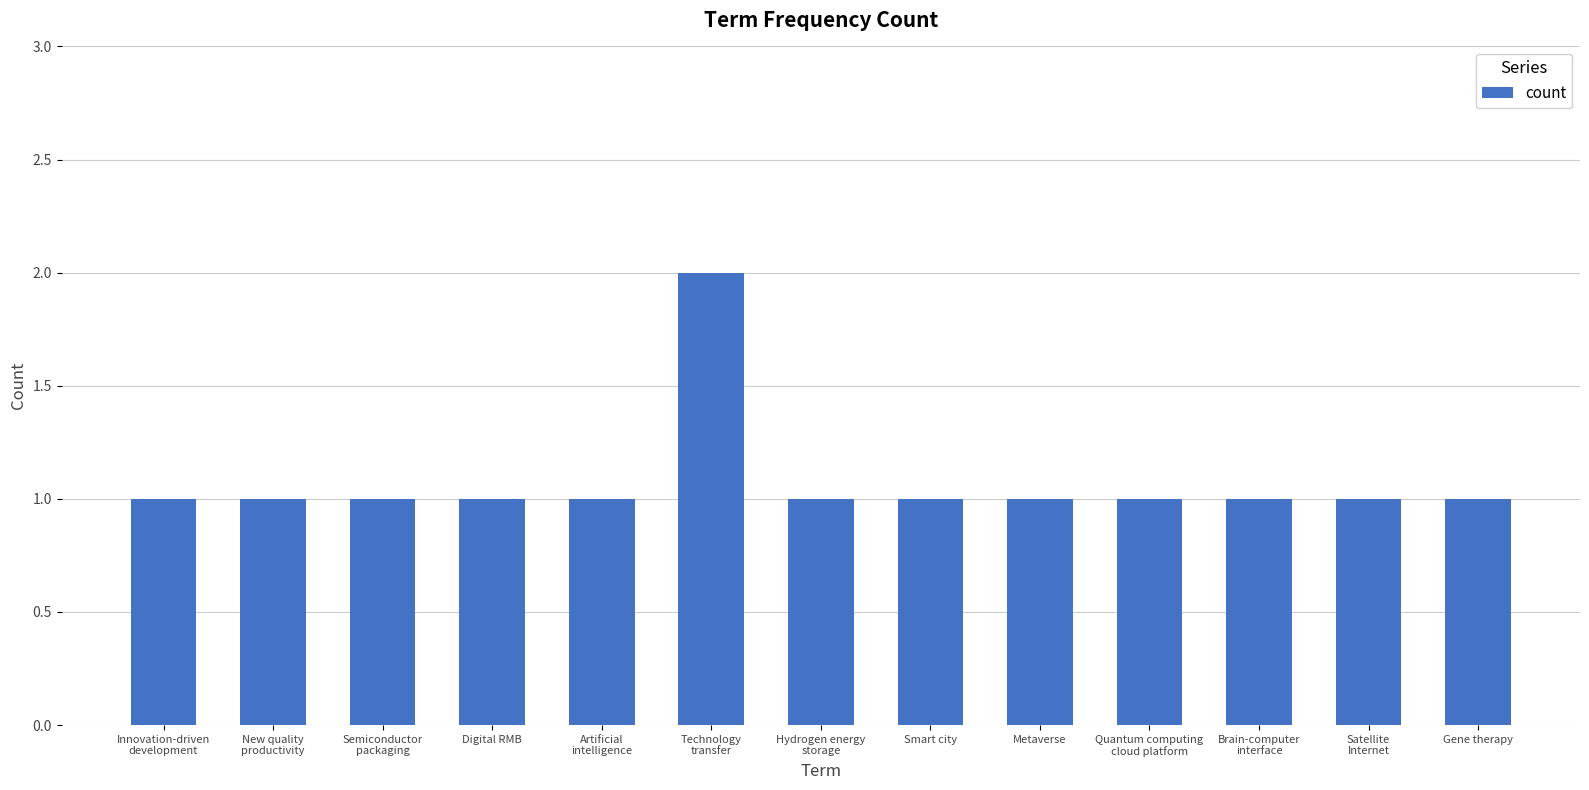

How many values are between 1 and 2?

13